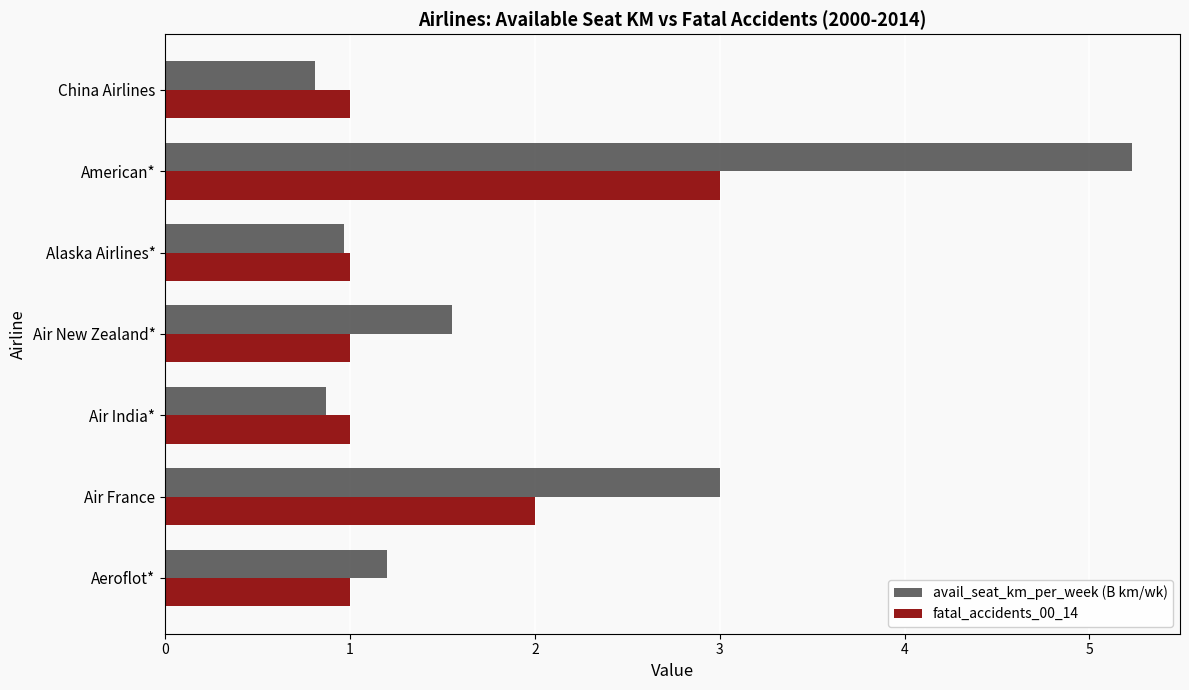

What are all the series names shown in the legend?

avail_seat_km_per_week (B km/wk), fatal_accidents_00_14